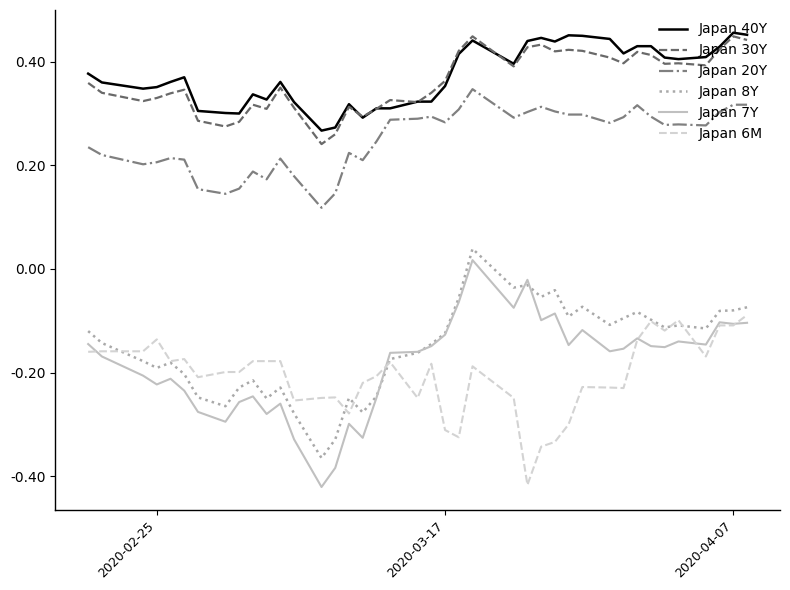

Which series has the largest range (max minus min)?

Japan 7Y